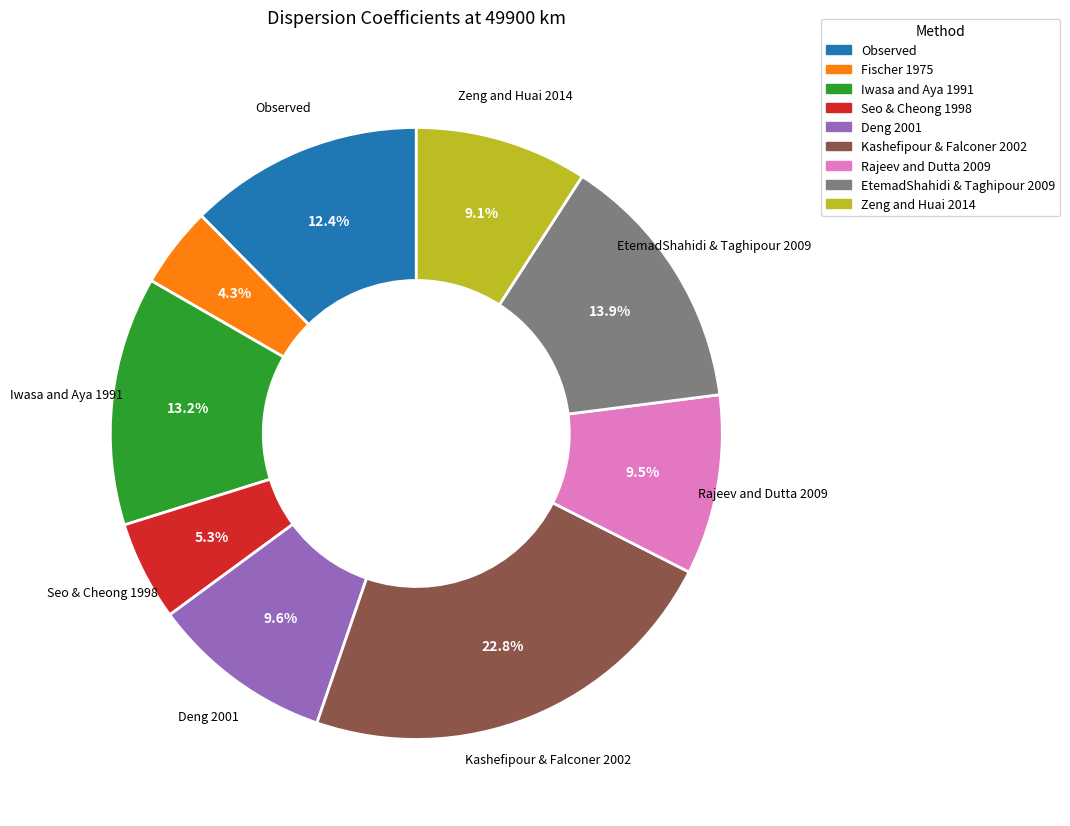

Is Zeng and Huai 2014 the majority of the pie?

No